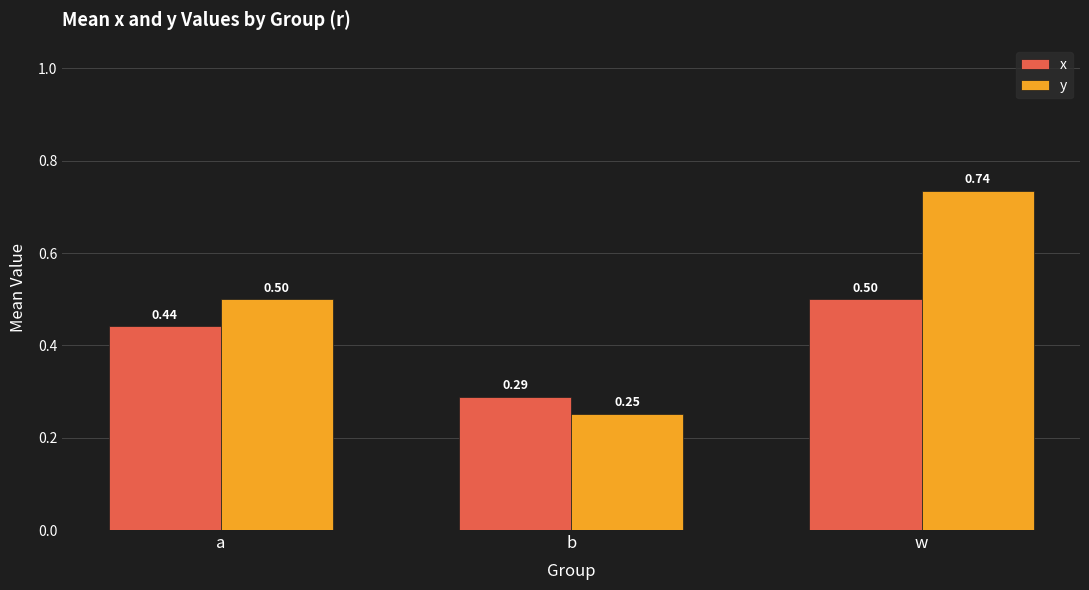

How many bars are there in total?

6